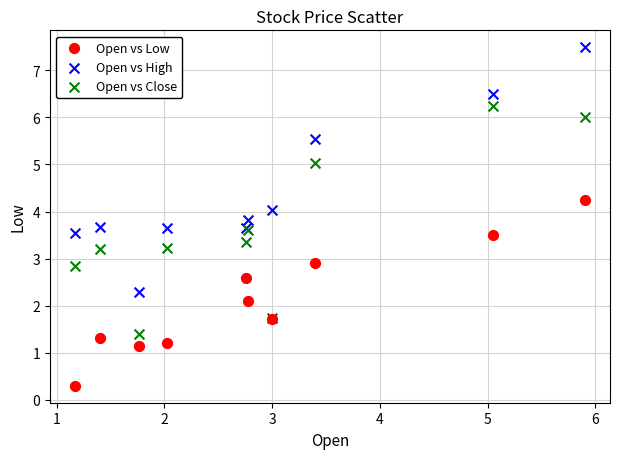

What are all the series names shown in the legend?

Open vs Low, Open vs High, Open vs Close